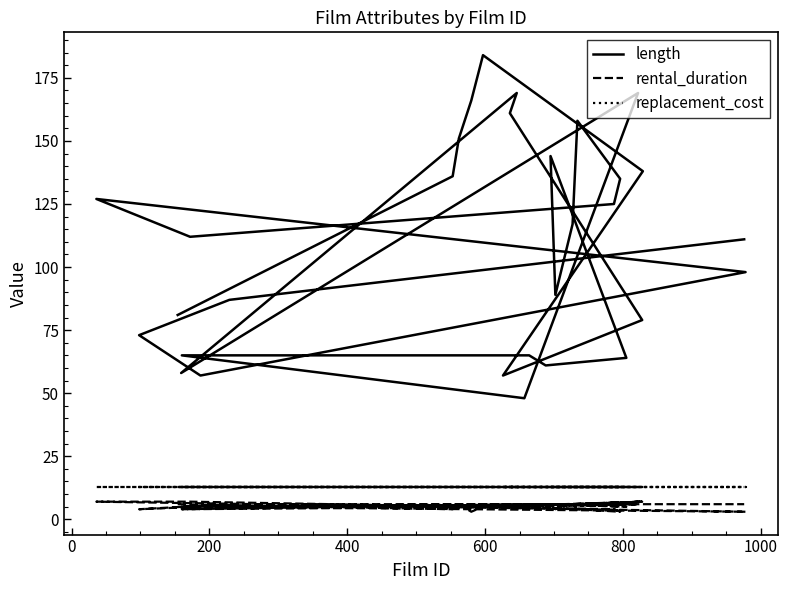

Is the value of rental_duration at 14 greater than the value of length at 22?

No